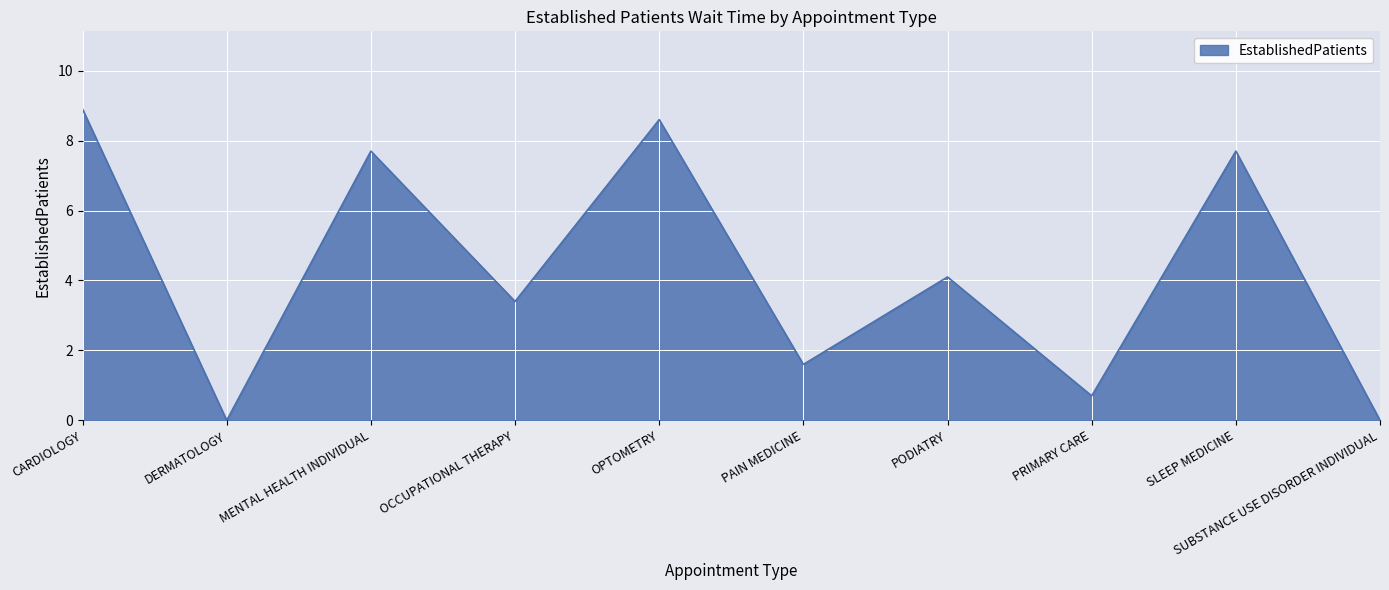

What is the sum of the values at CARDIOLOGY and PODIATRY?

13.0